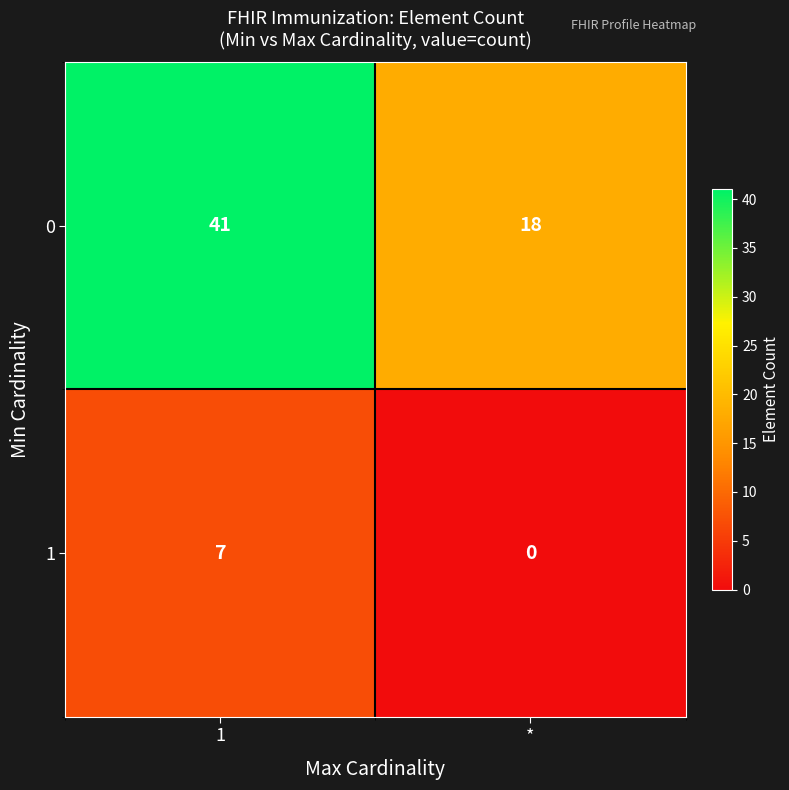

What is the maximum value shown in the chart?

41